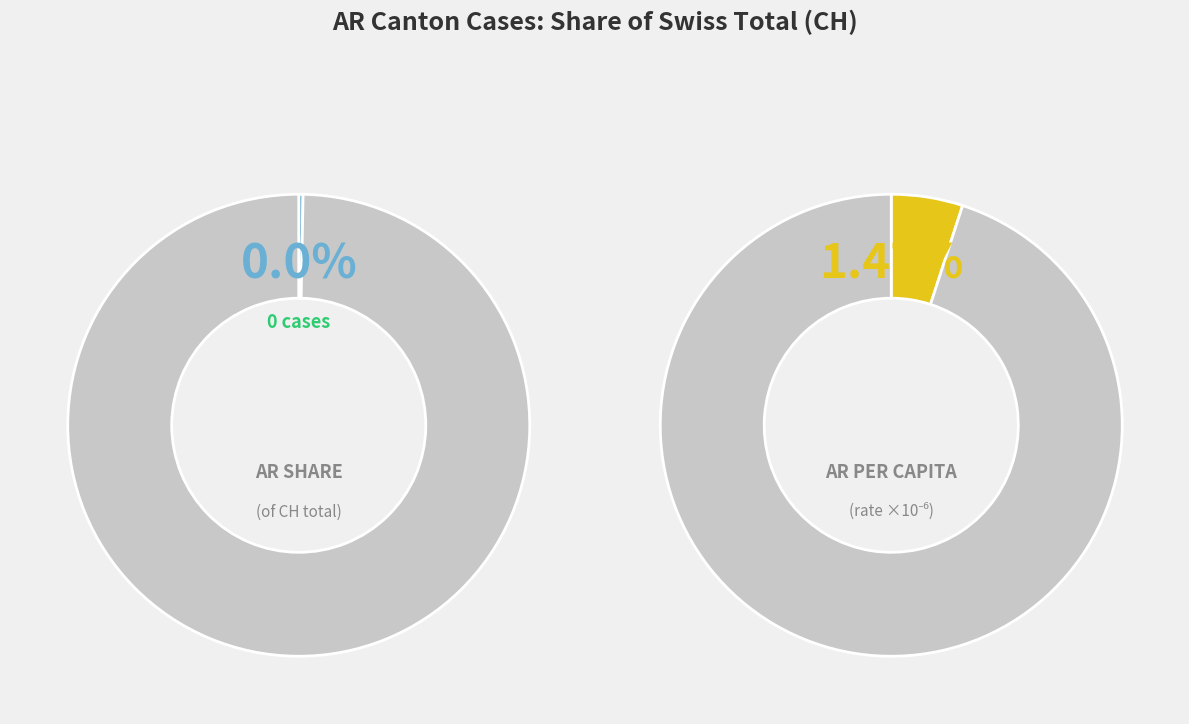

To the nearest percent, what portion does 2020-06-11 represent?

4%